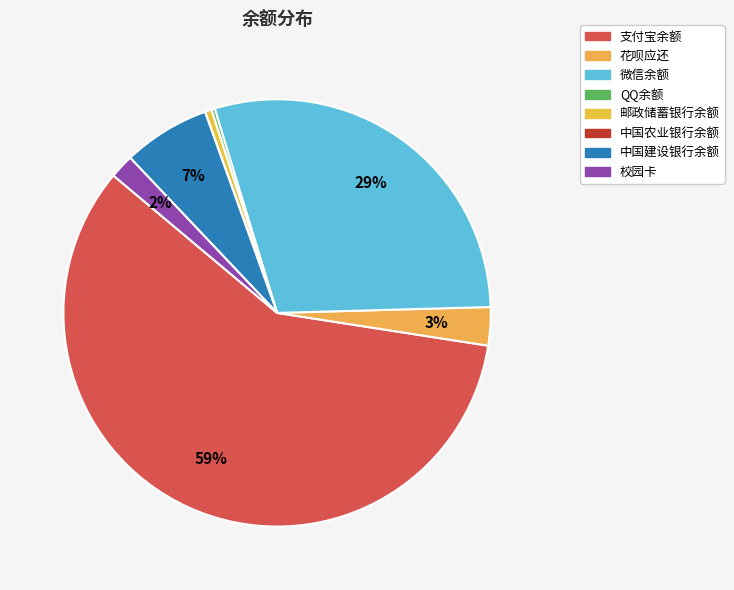

To the nearest percent, what is the combined percentage of 花呗应还 and QQ余额?

3%